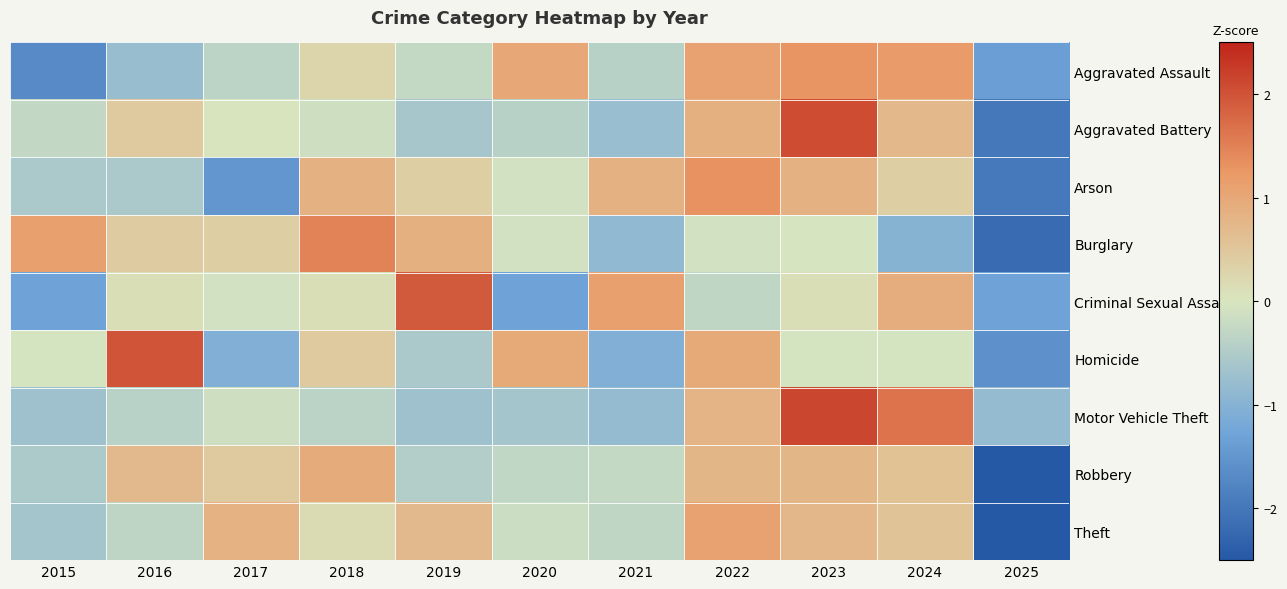

Which category has the highest value across all series?

2023